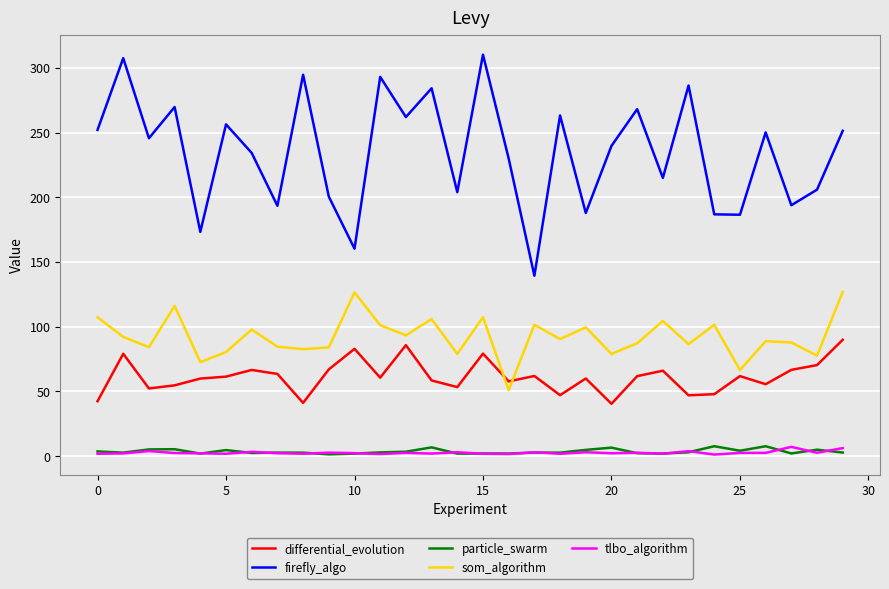

Which series has the largest total across all categories?

firefly_algo